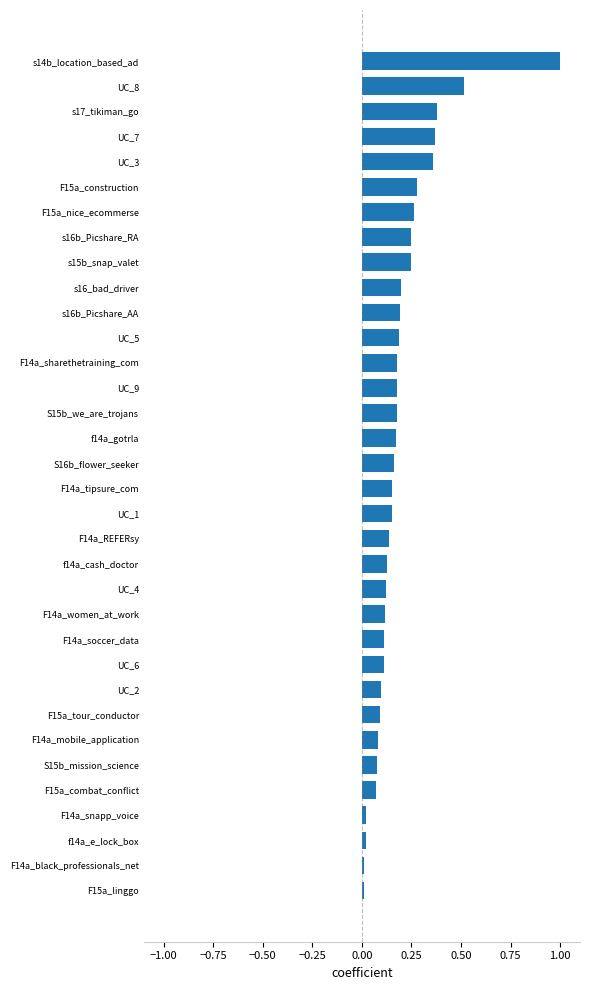

Between F14a_tipsure_com and F15a_combat_conflict, which is larger?

F14a_tipsure_com